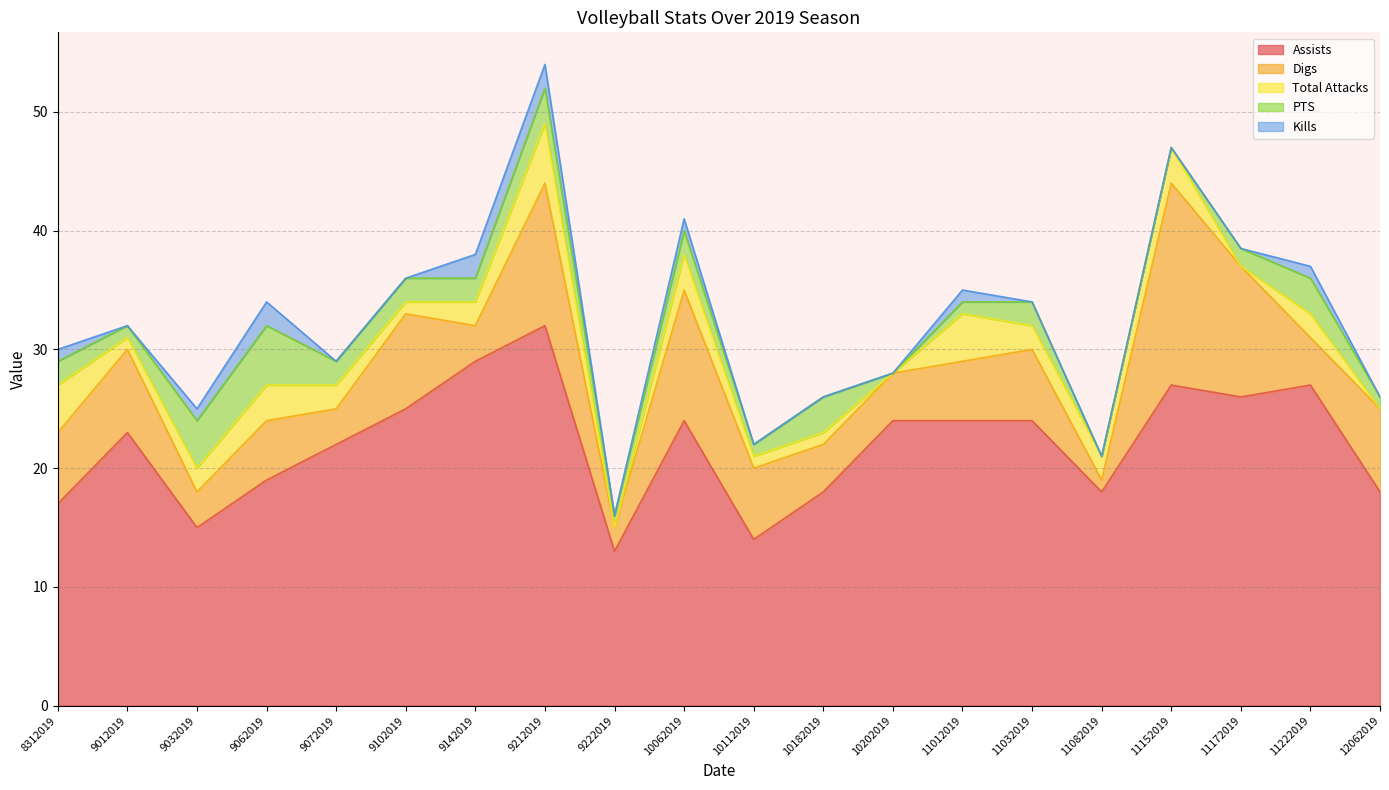

At how many categories does at least one series exceed 30?

1